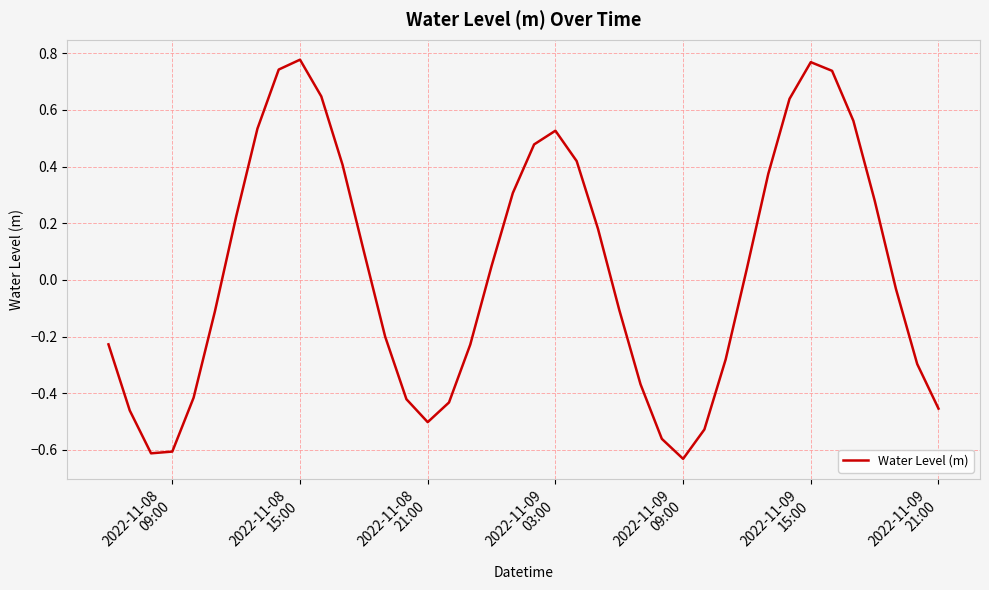

Does the chart have visible grid lines?

Yes